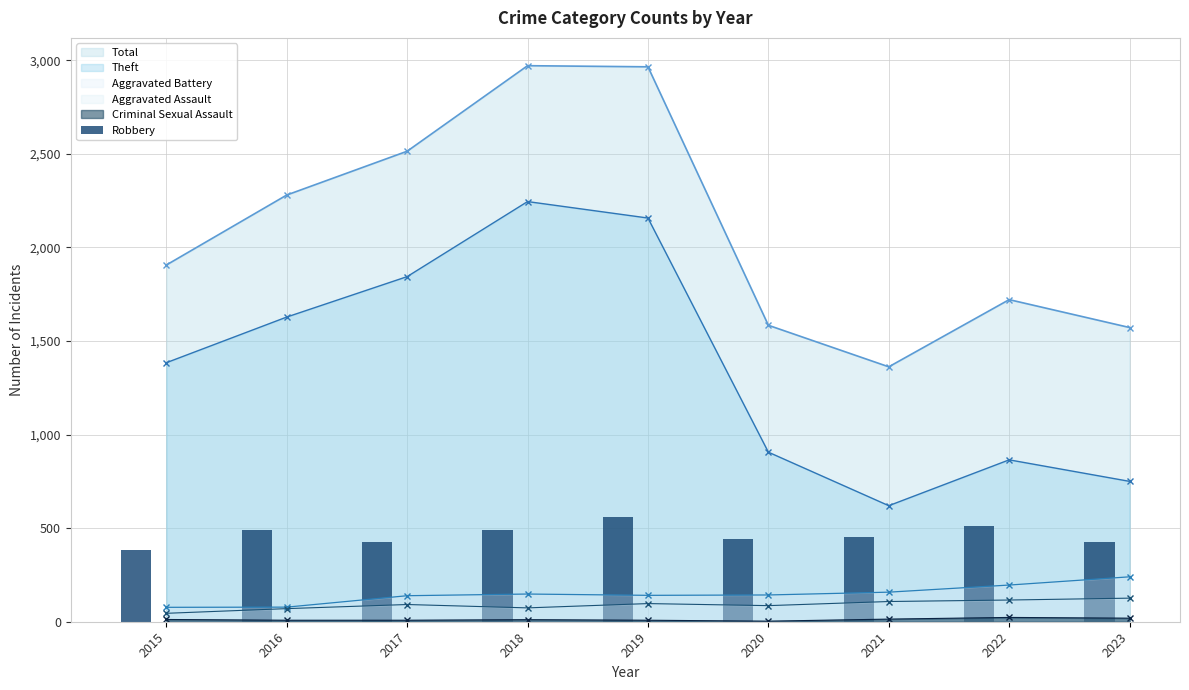

Rank the categories by value from highest to lowest.

2019, 2022, 2016, 2018, 2021, 2020, 2023, 2017, 2015